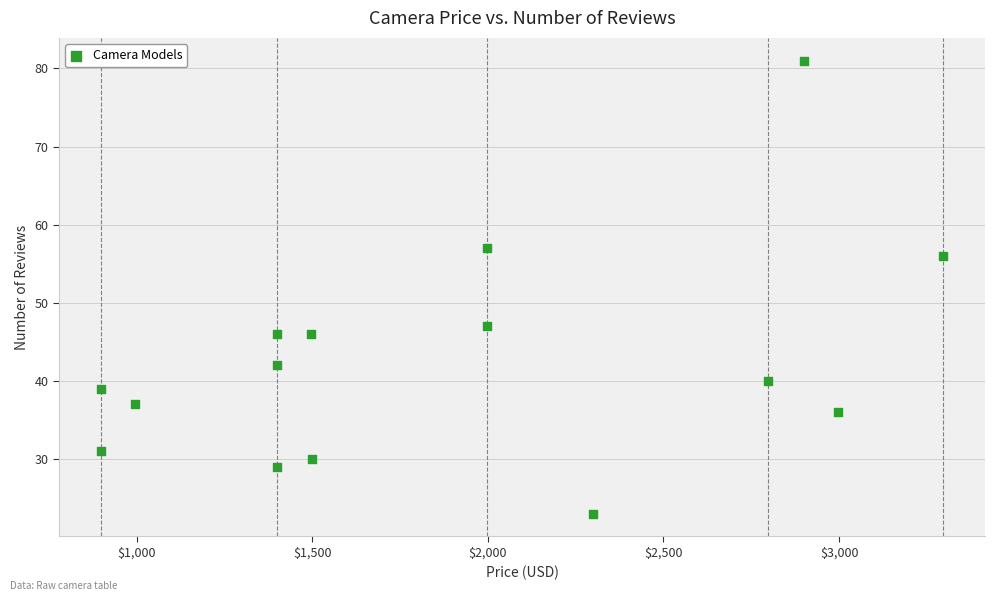

What Y value in the scatter plot is closest to 52?

56